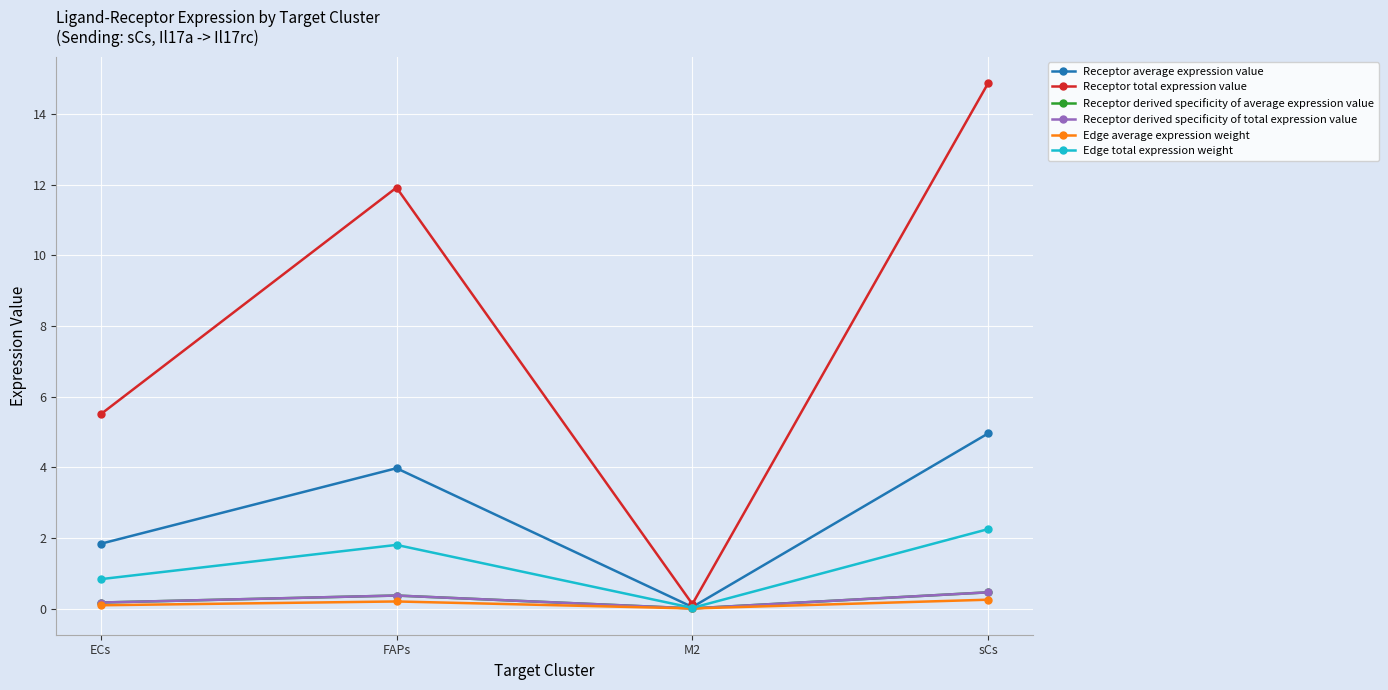

True or false: Receptor total expression value and Receptor derived specificity of total expression value intersect in this chart.

False